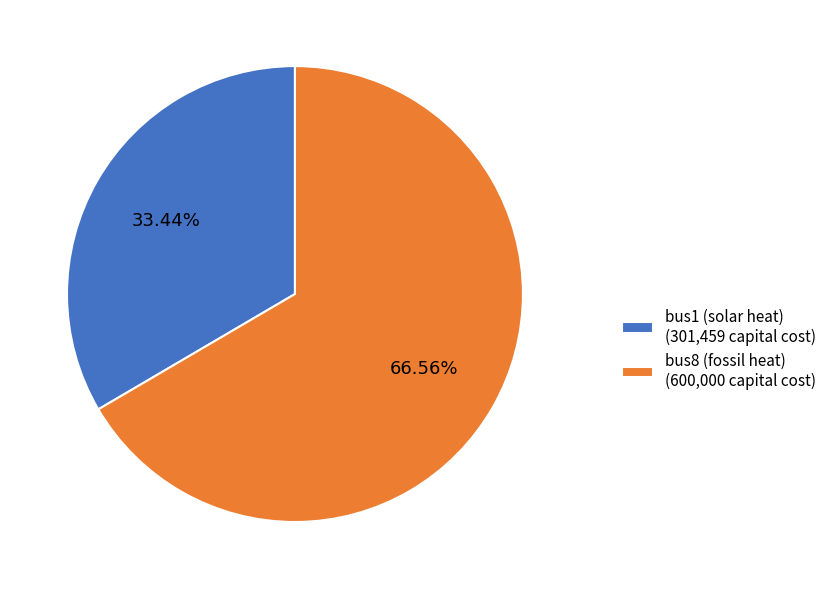

Between bus1 (solar heat) and bus8 (fossil heat), which is larger?

bus8 (fossil heat)